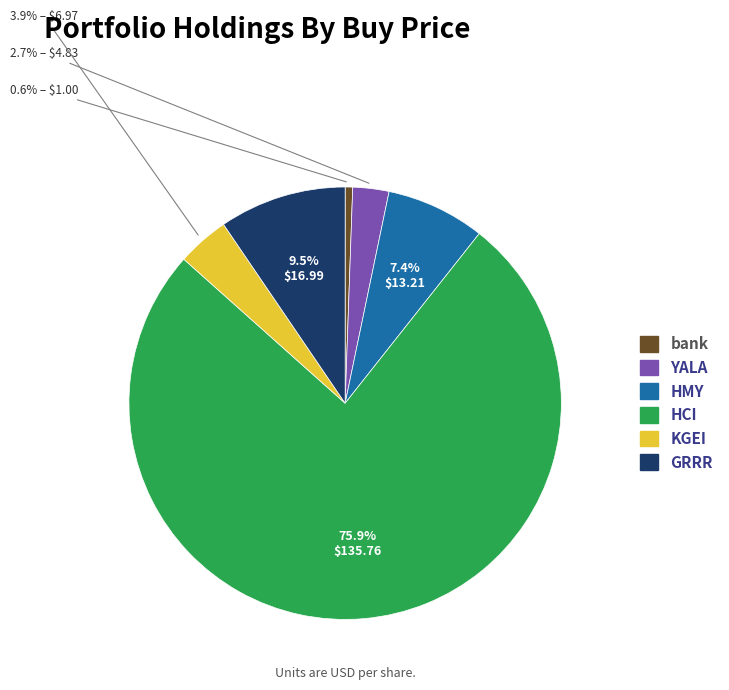

The HMY slice represents 17% of the pie. True or false?

False